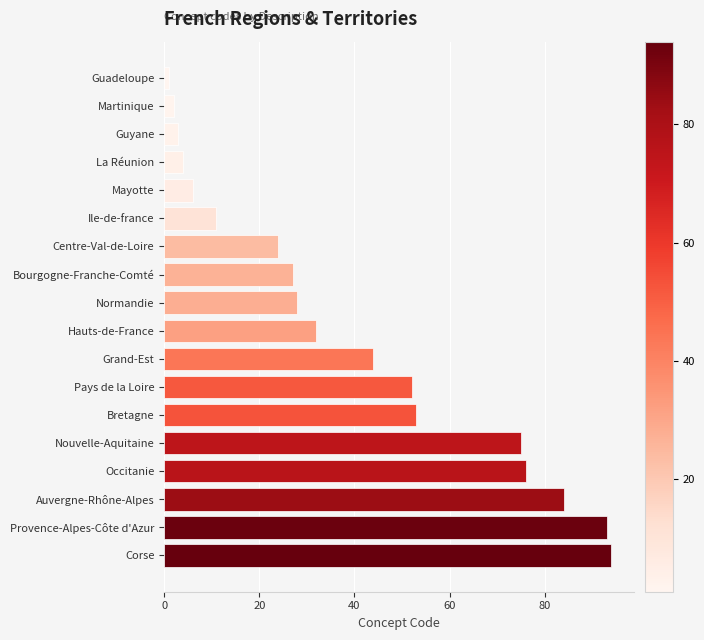

List the labels in order of value, largest first.

Corse, Provence-Alpes-Côte d'Azur, Auvergne-Rhône-Alpes, Occitanie, Nouvelle-Aquitaine, Bretagne, Pays de la Loire, Grand-Est, Hauts-de-France, Normandie, Bourgogne-Franche-Comté, Centre-Val-de-Loire, Ile-de-france, Mayotte, La Réunion, Guyane, Martinique, Guadeloupe